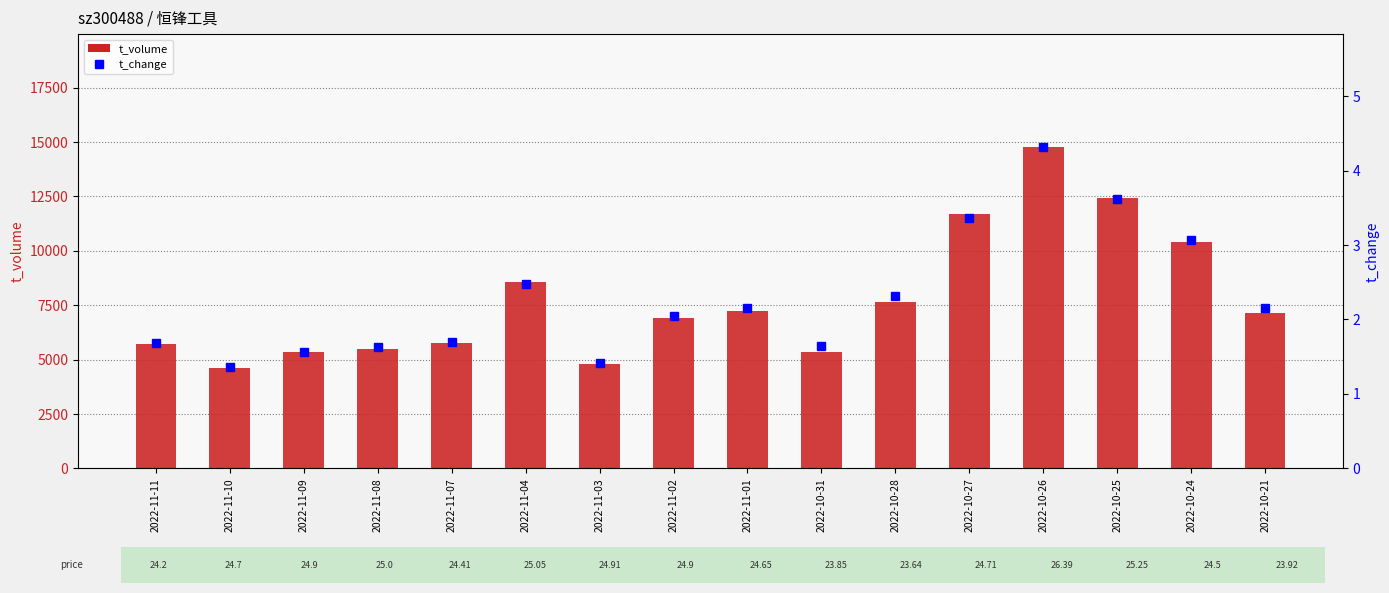

What is the label of the 8th bar from the left?

2022-11-02